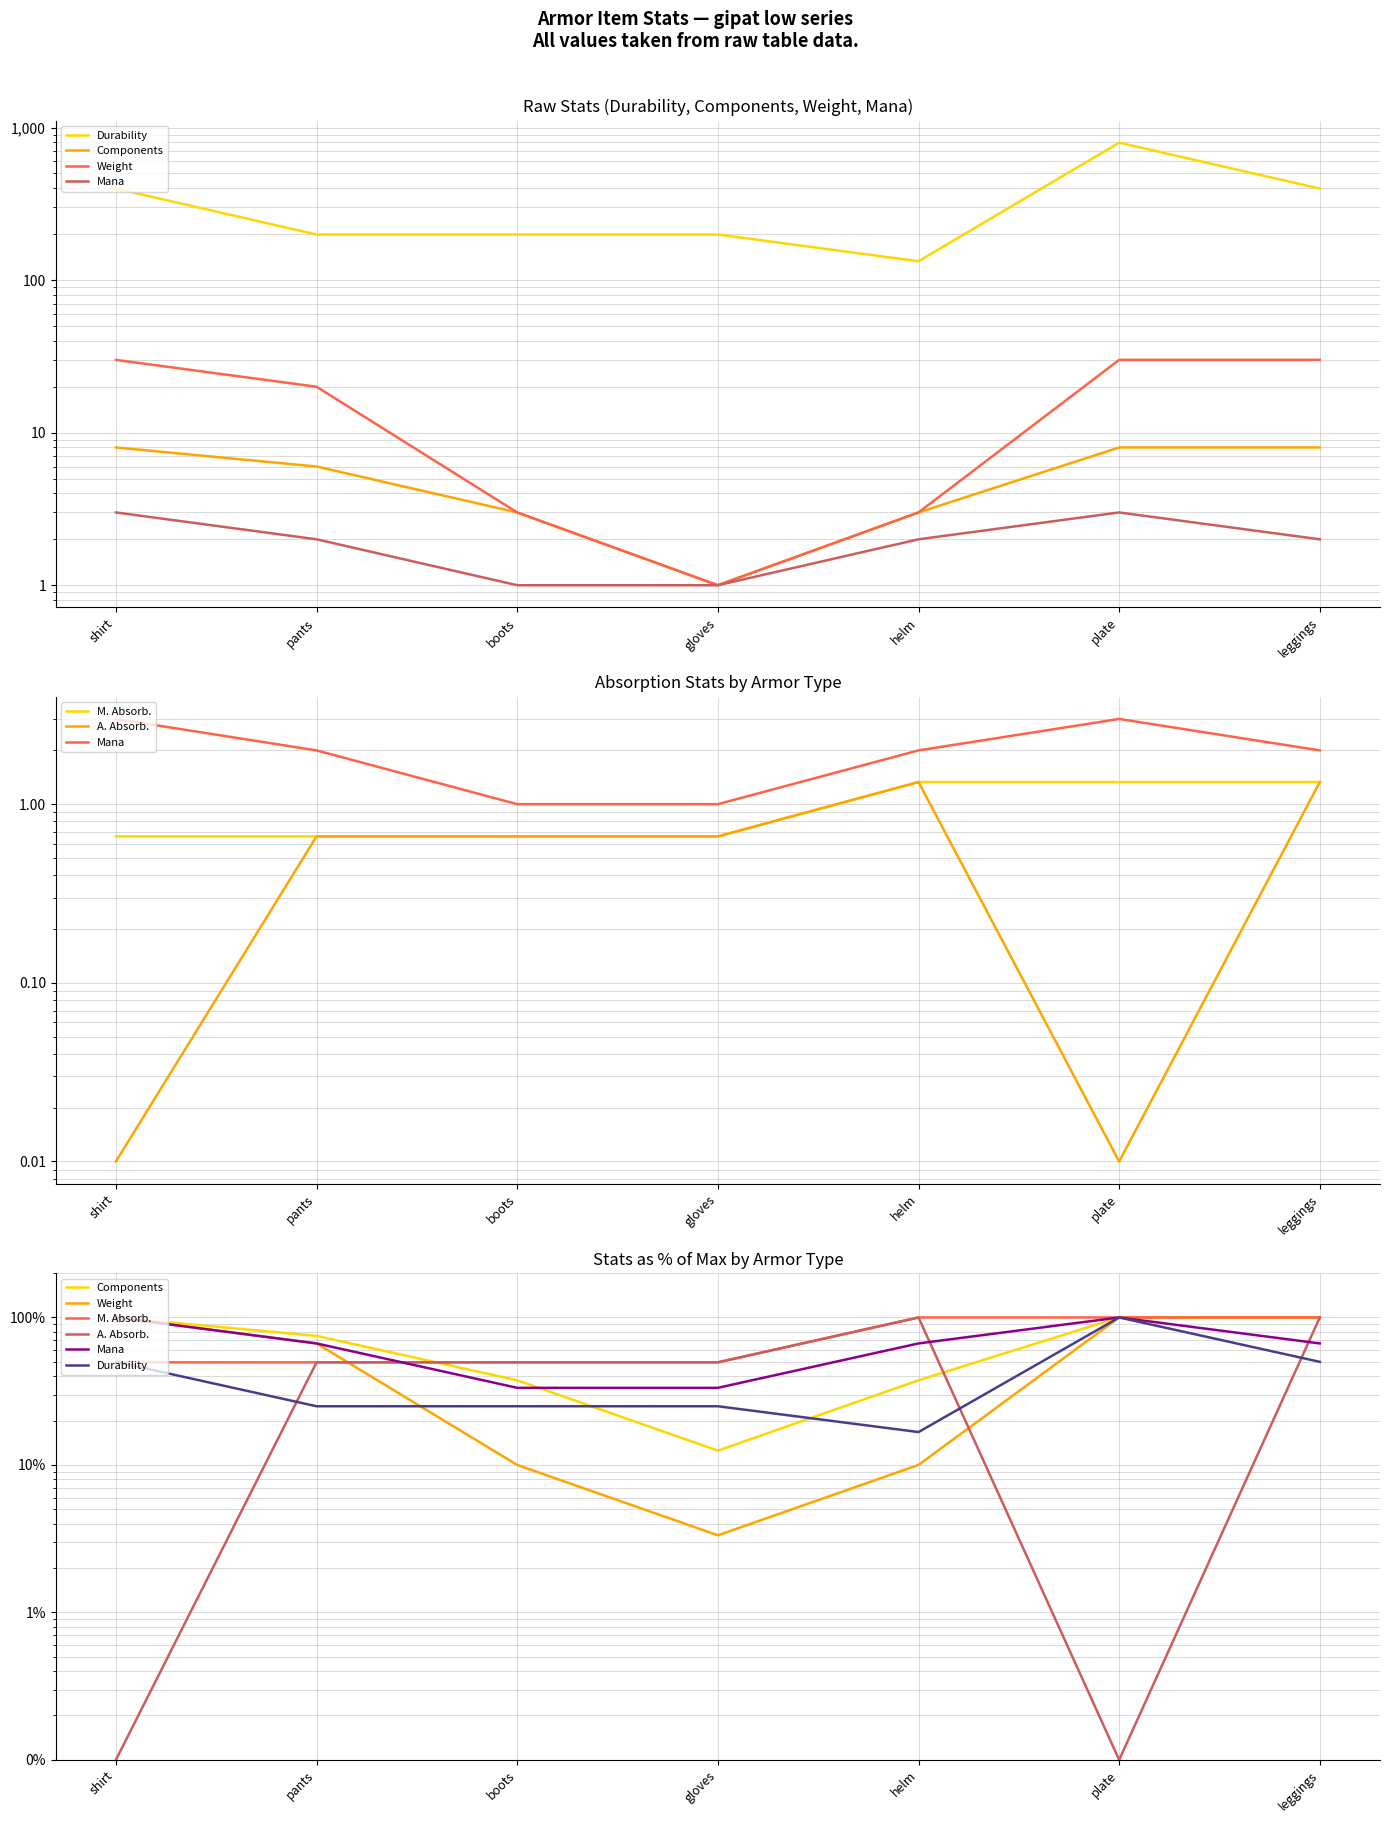

Which category has the lowest value in the M. Absorb. series?

shirt